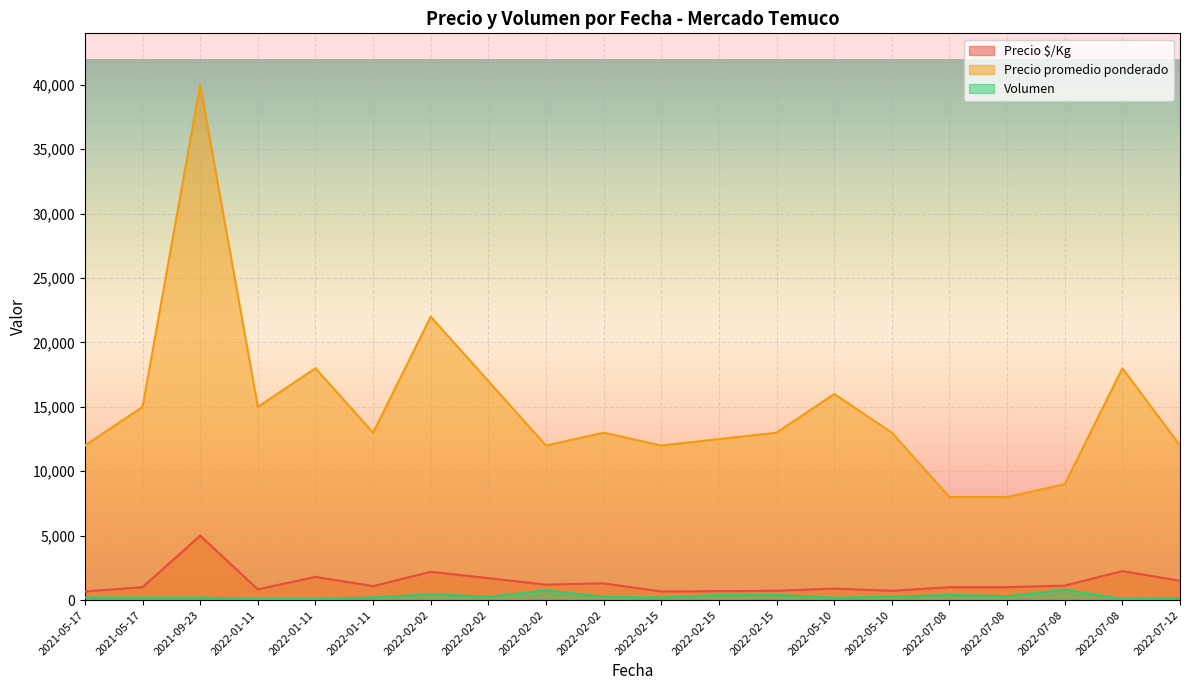

Does the chart display data point markers on the line(s)?

No